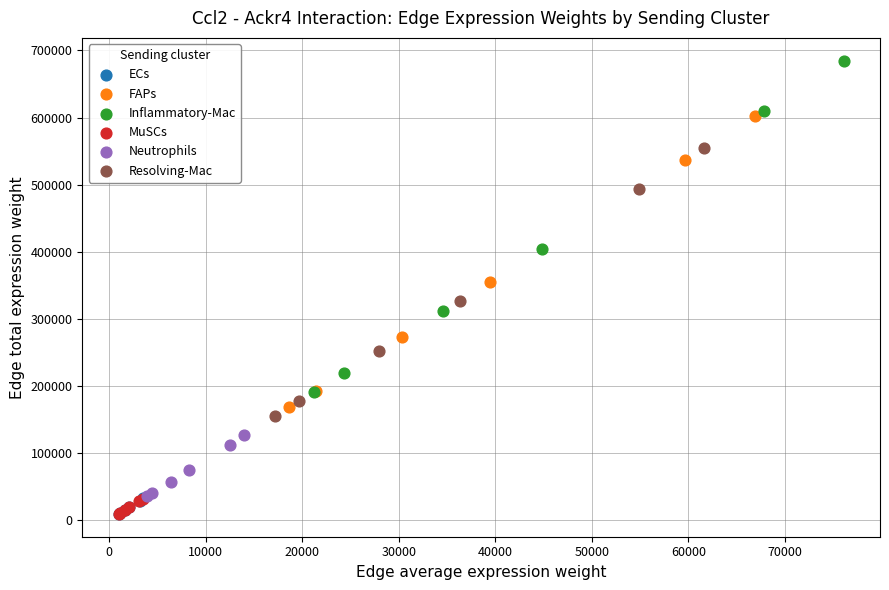

Which series reaches the maximum Y coordinate?

Inflammatory-Mac